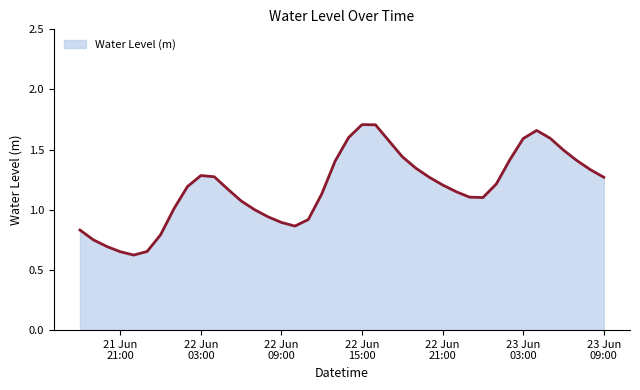

What is the smallest value displayed?

0.6